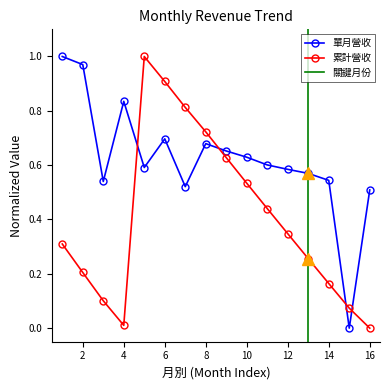

Which series has the widest spread of values?

累計營收(億)